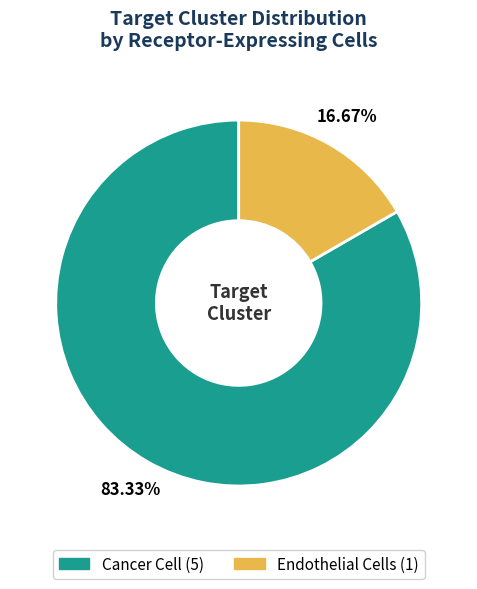

What percentage do Cancer Cell and Endothelial Cells together represent?

100.0%